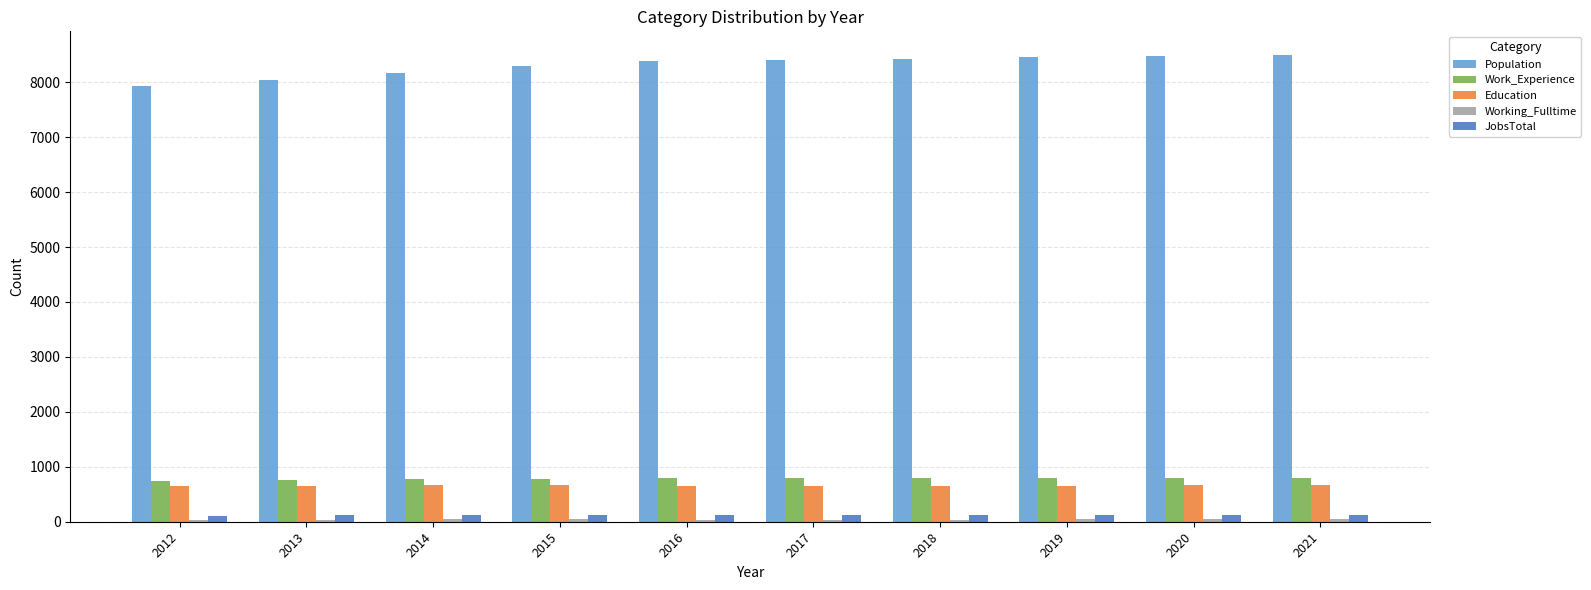

What is the lowest value of the Education series?

646